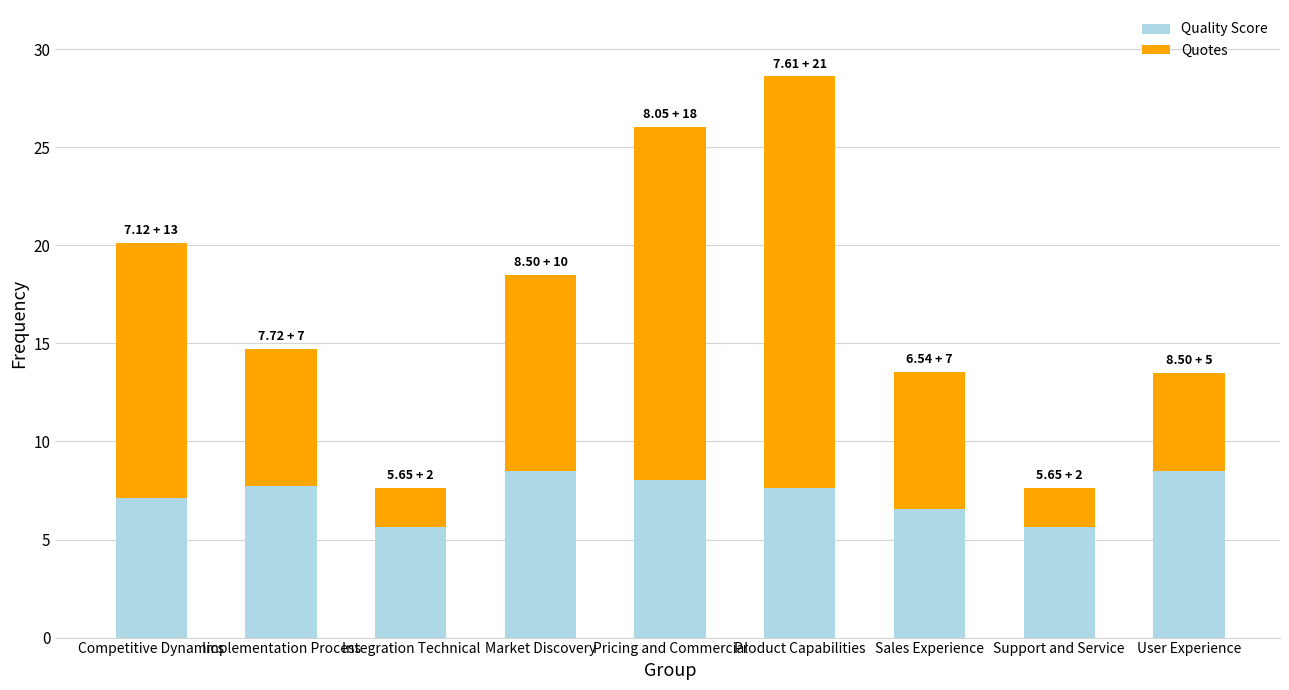

What is the highest value of the Quality Score series?

8.5